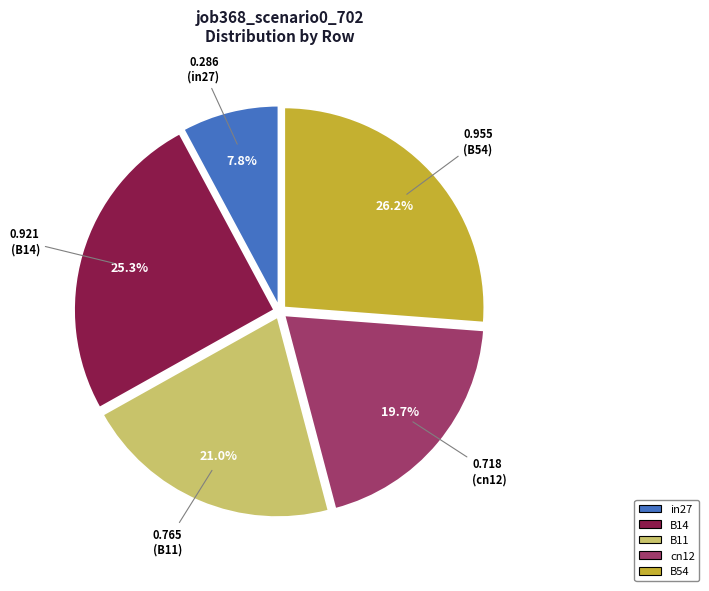

To the nearest percent, what is the combined percentage of cn12 and B54?

46%